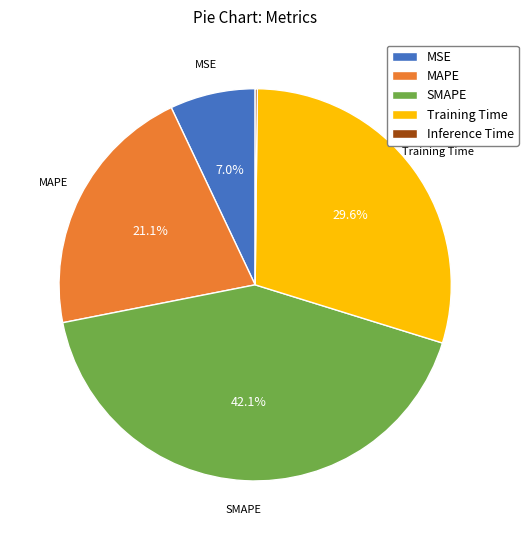

Is it true that MSE is 7% of the pie?

True